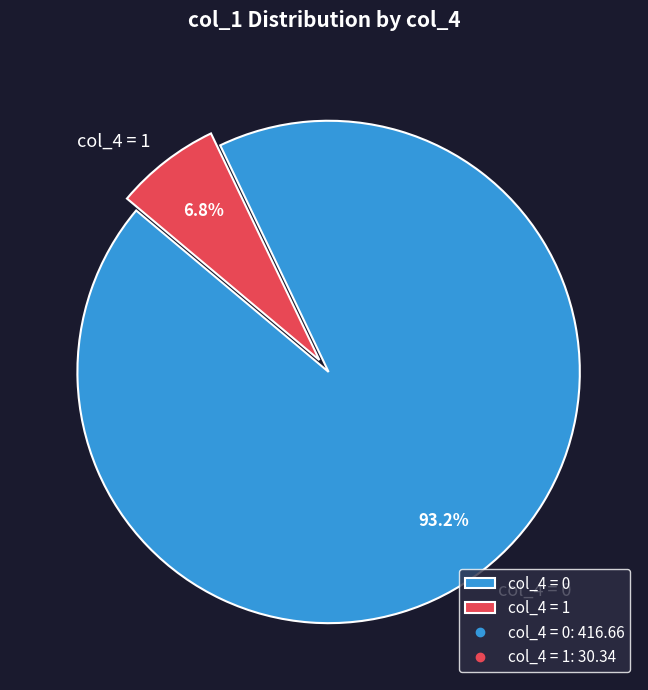

Rank the categories by value from highest to lowest.

col_4 = 0, col_4 = 1